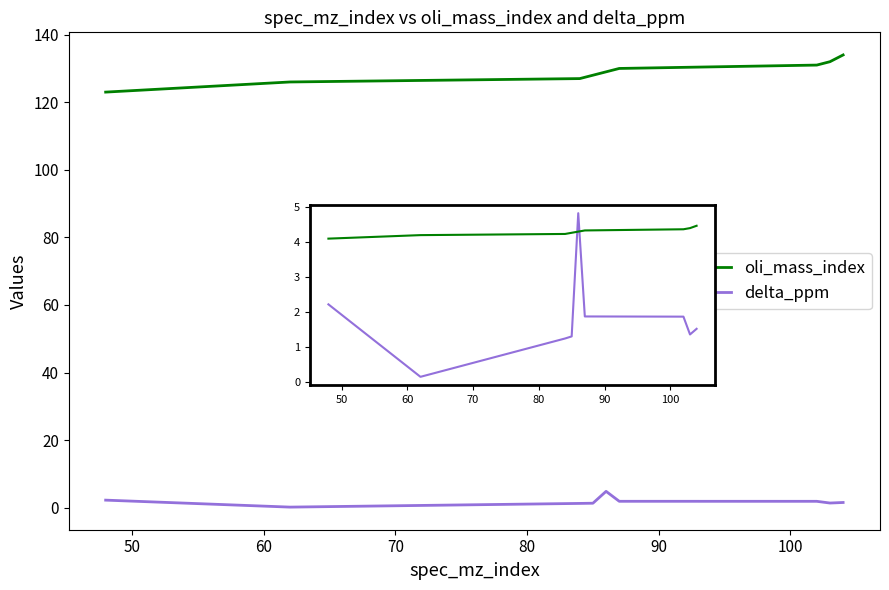

True or false: delta_ppm has a value of 0.7 at 110.

False